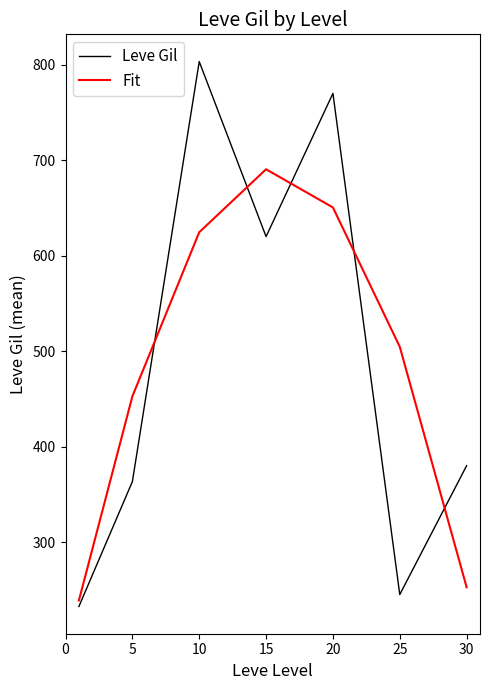

List the series in order of their peak value, highest first.

Leve Gil, Fit